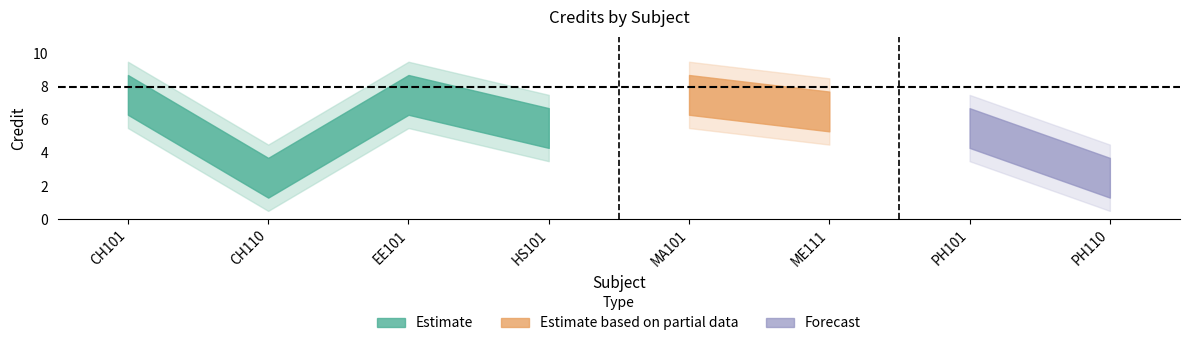

At which label is the value closest to 5?

HS101